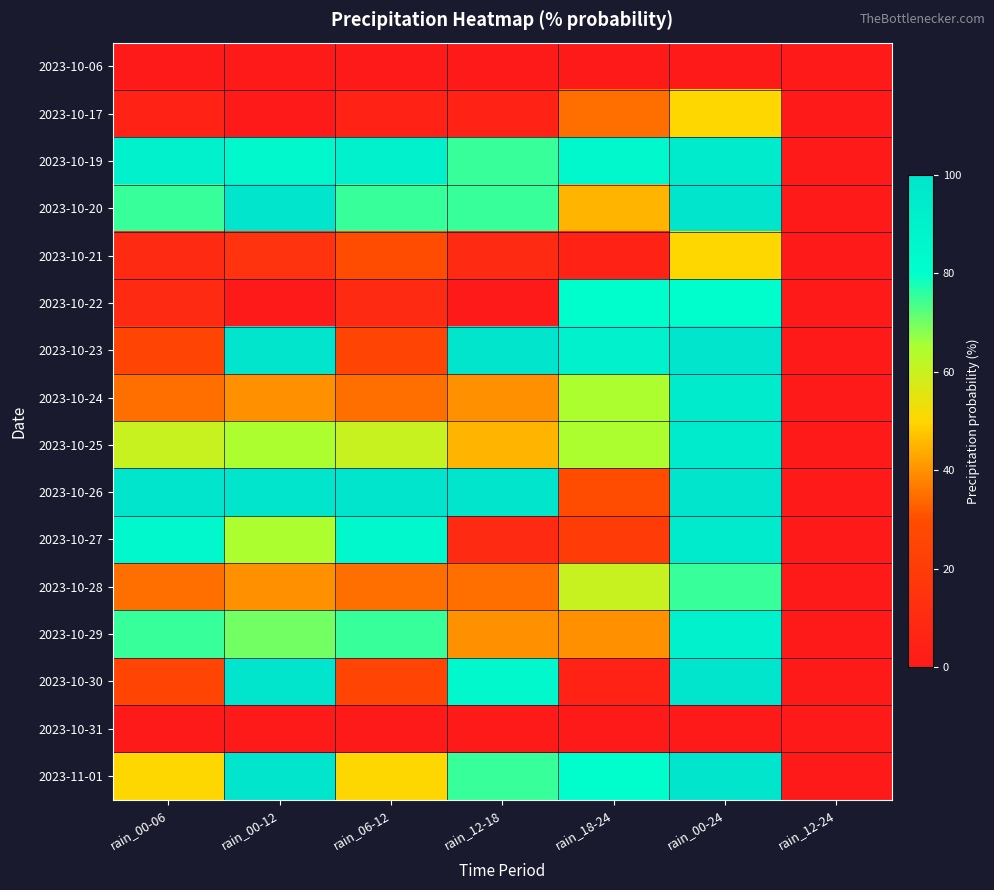

List the series in order of their peak value, lowest first.

2023-10-06, 2023-10-31, 2023-10-17, 2023-10-21, 2023-10-28, 2023-10-22, 2023-10-29, 2023-10-19, 2023-10-24, 2023-10-25, 2023-10-27, 2023-10-20, 2023-10-23, 2023-10-26, 2023-10-30, 2023-11-01